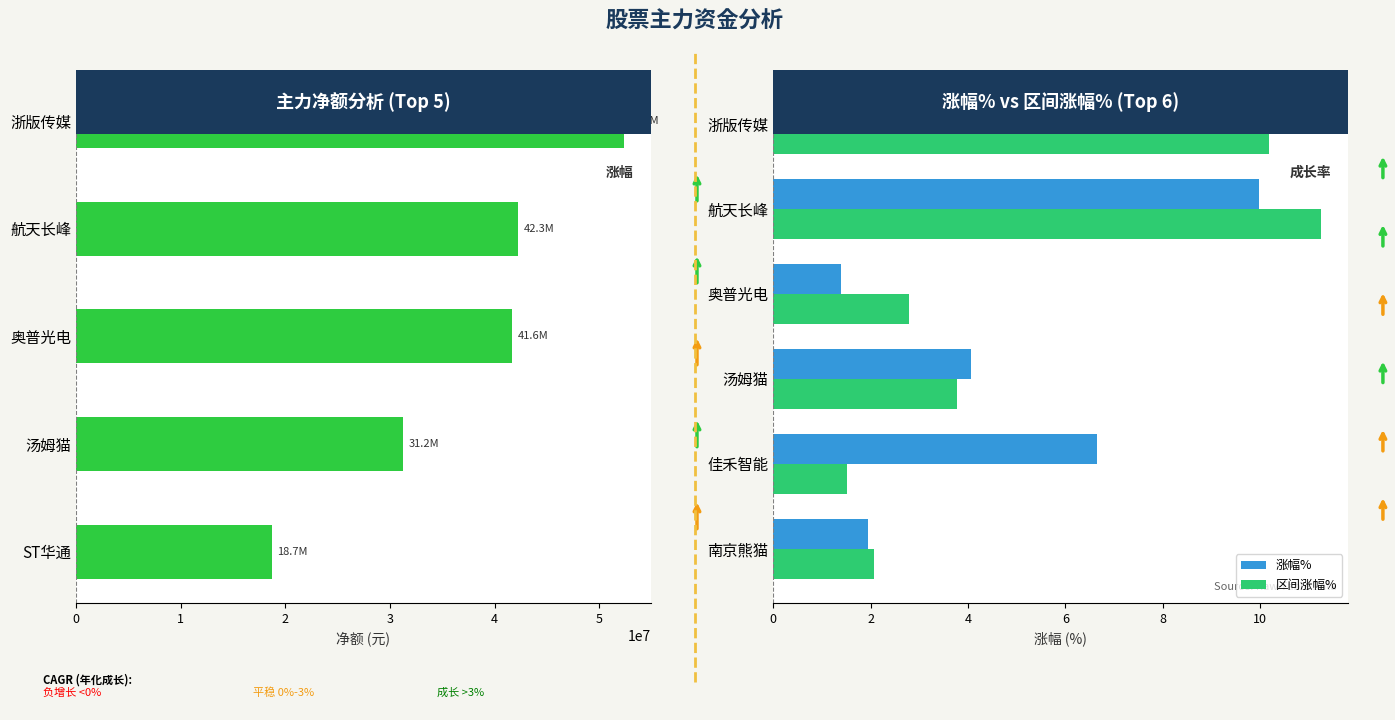

True or false: 净额 has a value of 42257025.0 at 主力净额.

True